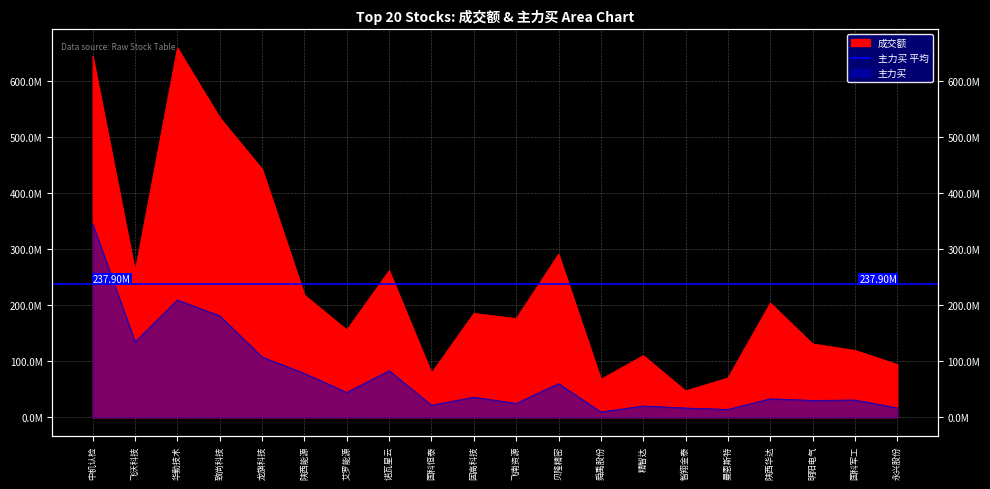

Which series has the widest spread of values?

成交额